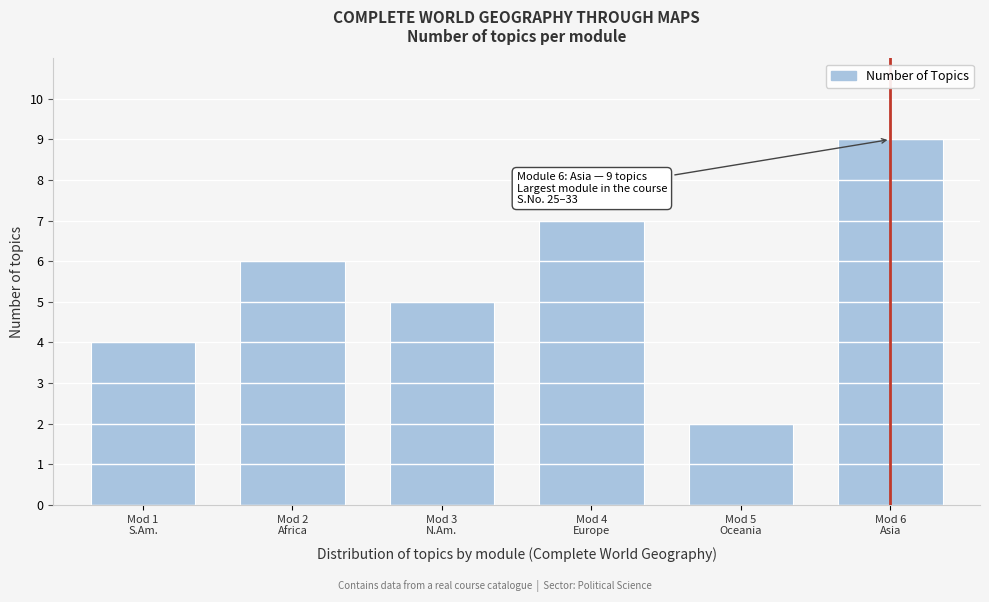

Reading left to right, list all the values displayed in this chart.

4	6	5	7	2	9